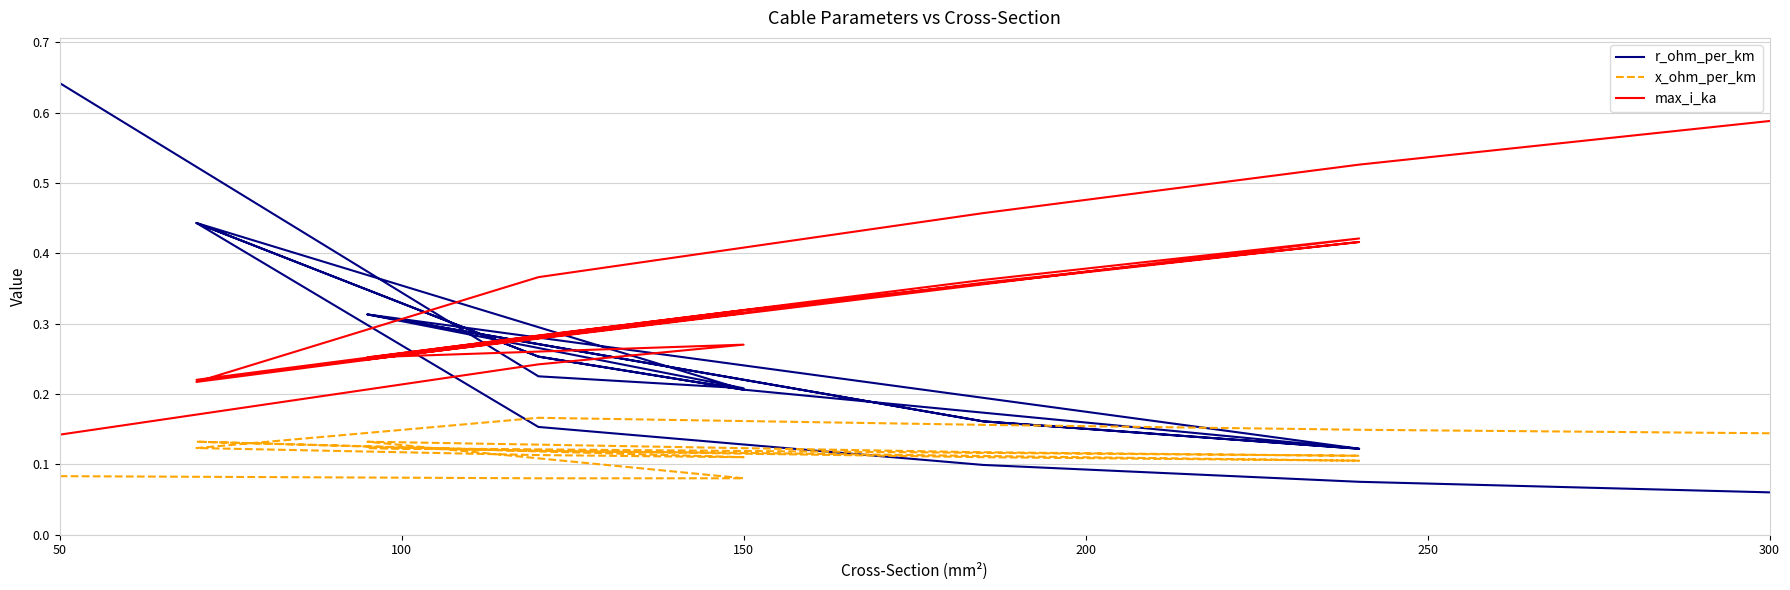

Where is the first local minimum for r_ohm_per_km?

150